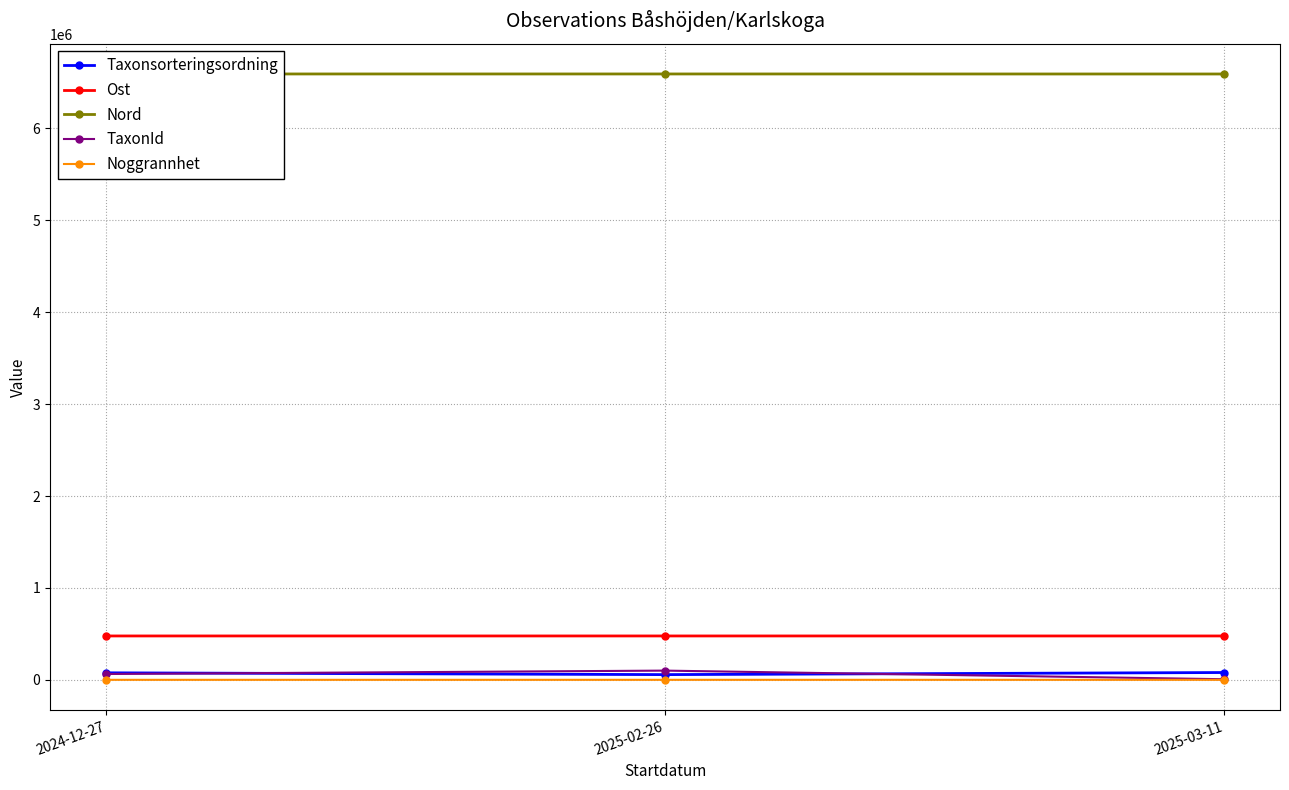

The value of Nord at 2025-02-26 is 2659044.0. True or false?

False